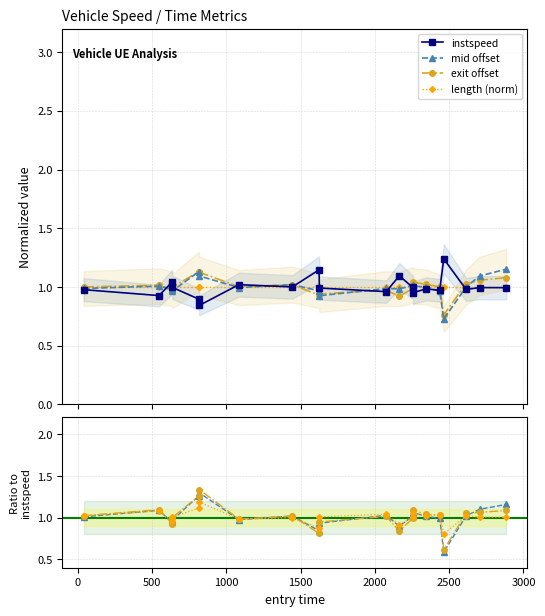

At 1000, list the series in order from largest to smallest.

length (norm), exit offset, instspeed, mid offset